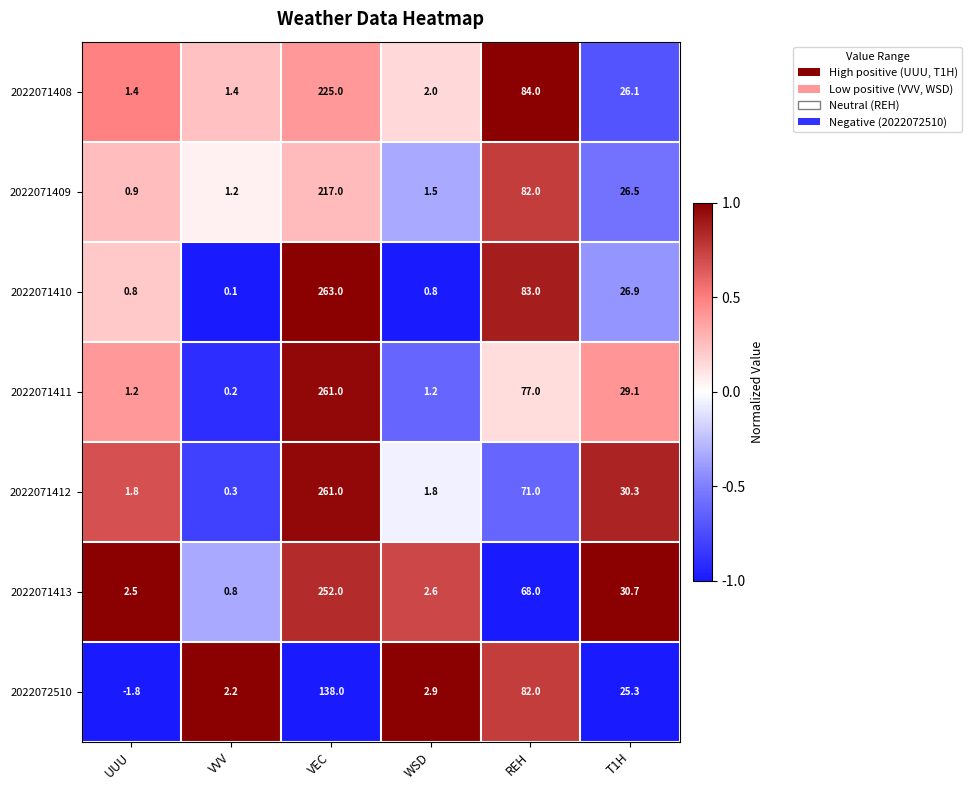

Where does the 2022071410 series first go above 26?

VEC